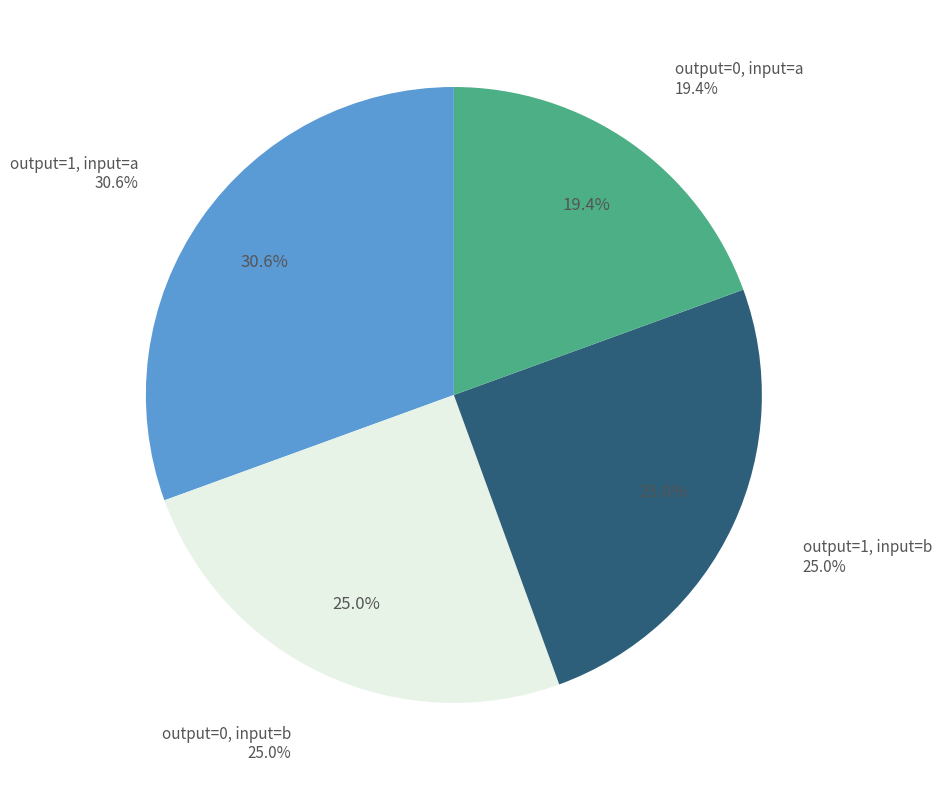

Is the sum of output 1 (b) and output 1 (a) greater than half?

Yes